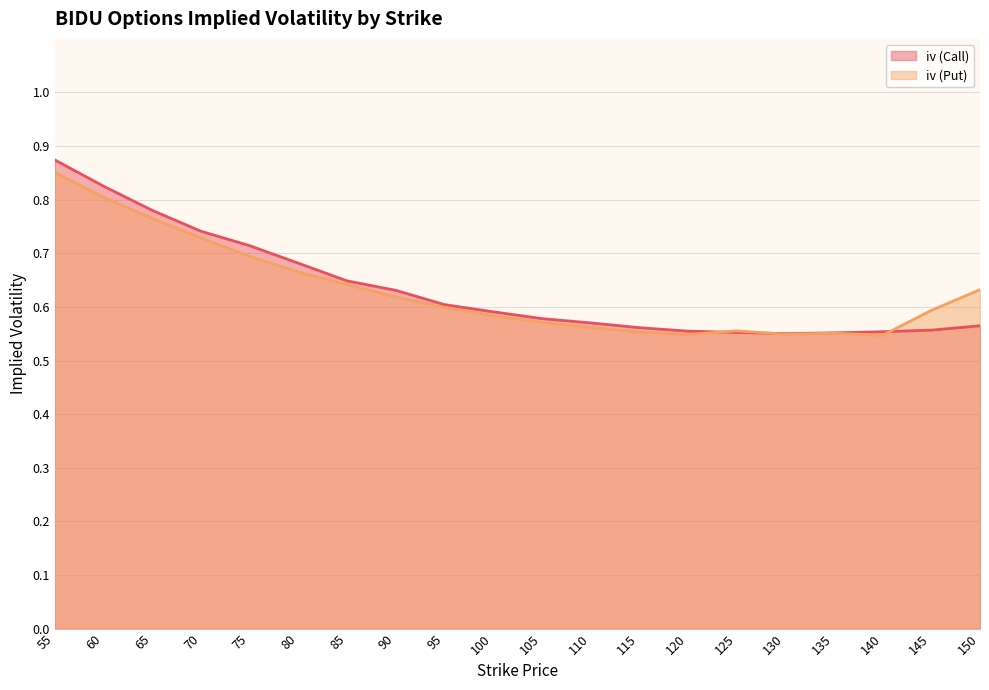

Which category has the lowest value in the iv (Call) series?

130